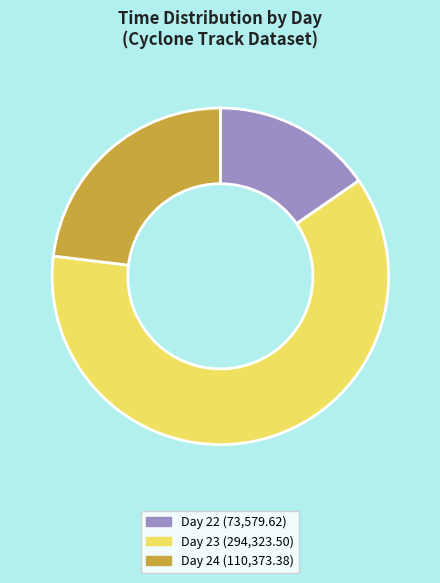

How many segments does this pie chart have?

3